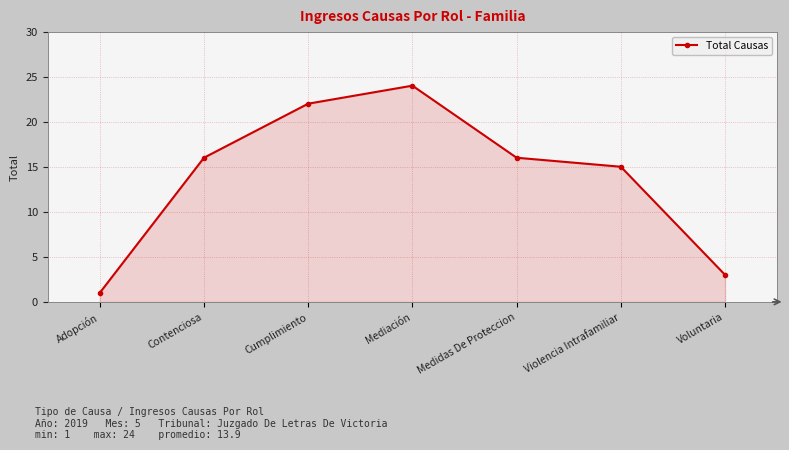

What is the change in value from Contenciosa to Violencia Intrafamiliar?

-1